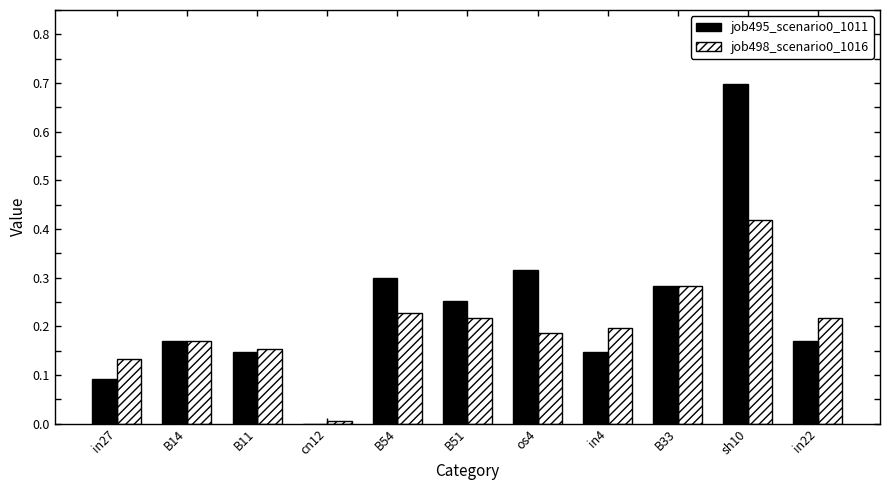

Does the chart contain stacked bars?

No